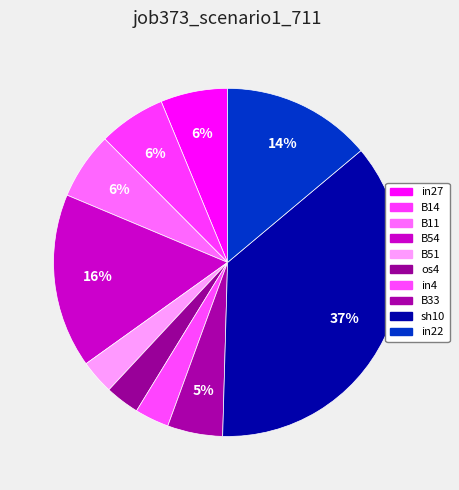

Count the number of slices in the pie.

10